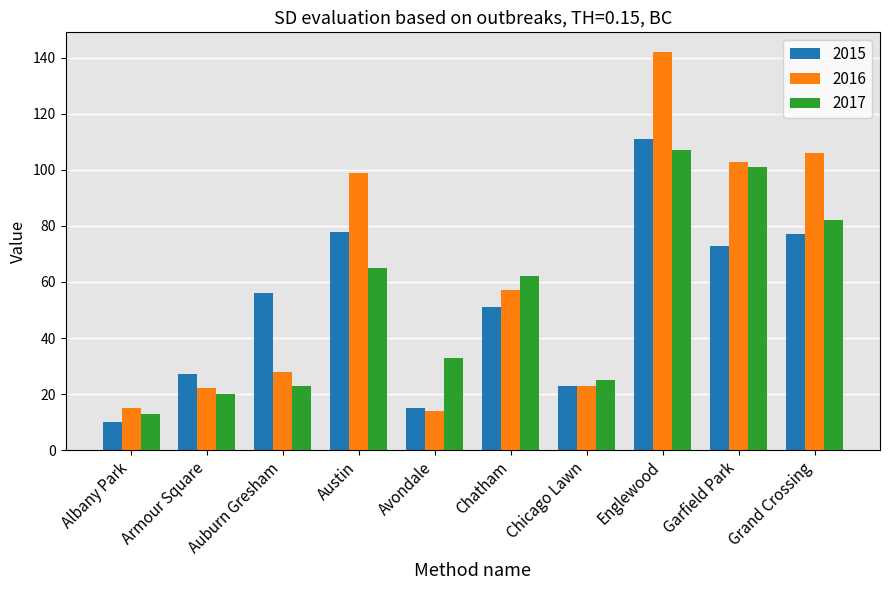

Which series has the largest range (max minus min)?

2016